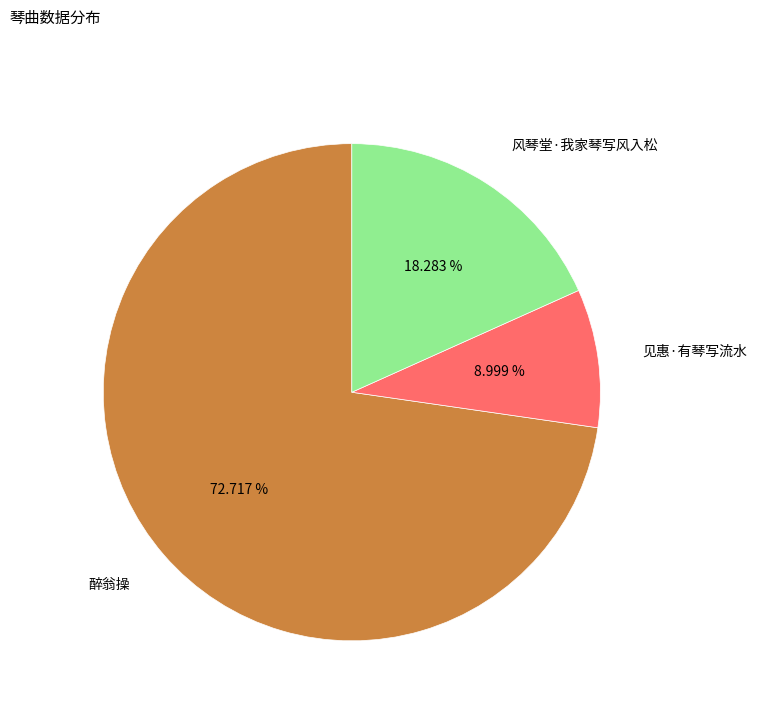

How many segments does this pie chart have?

3